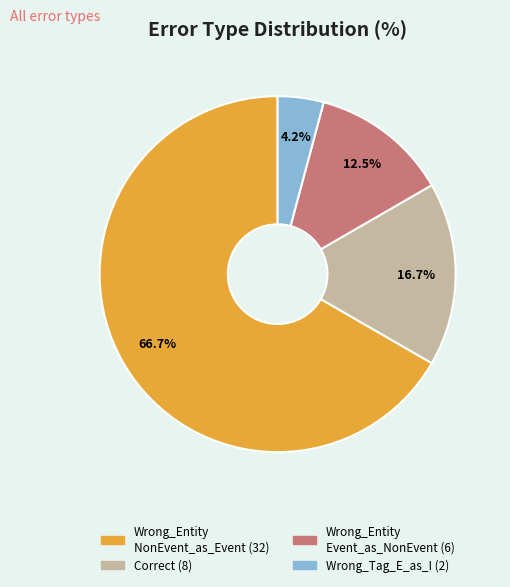

How many segments does this pie chart have?

4